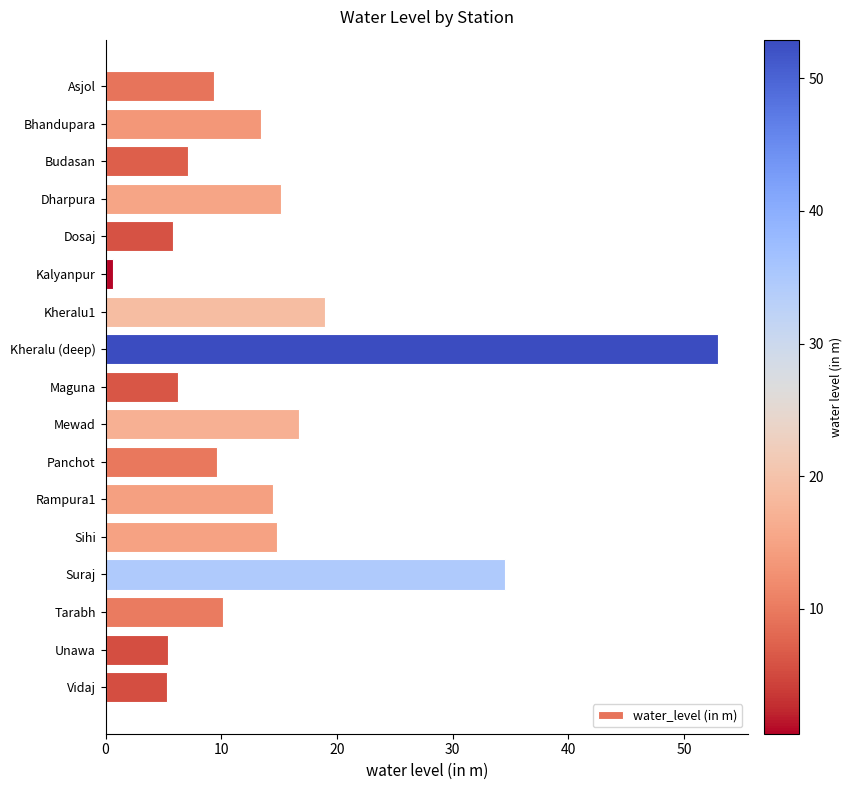

What is the approximate value at Kheralu (deep)?

52.9